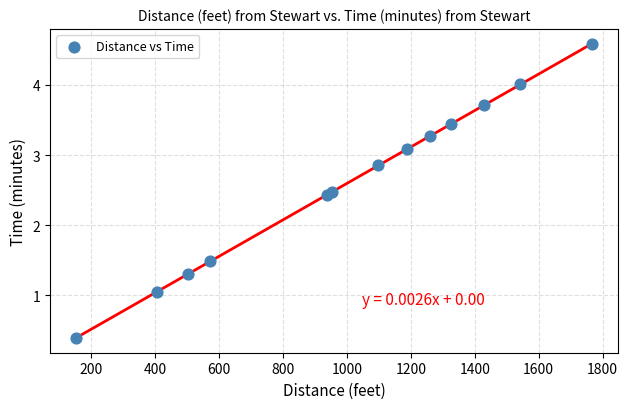

What Y value in the scatter plot is closest to 2?

2.4